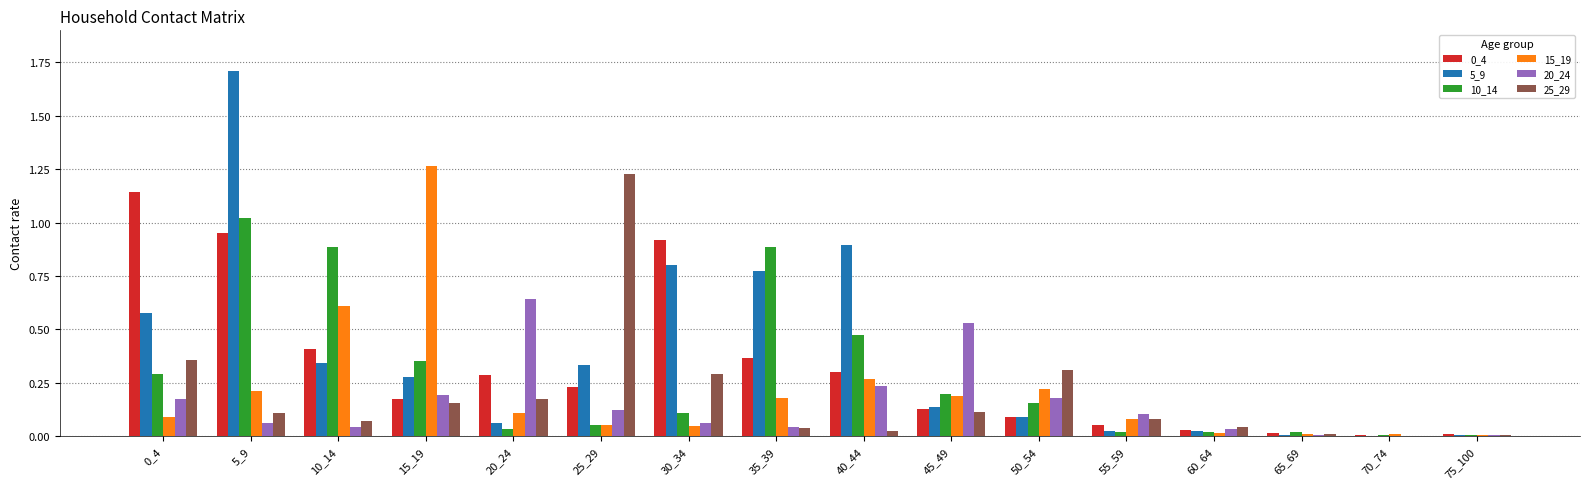

At which category is the sum across all series the highest?

5_9